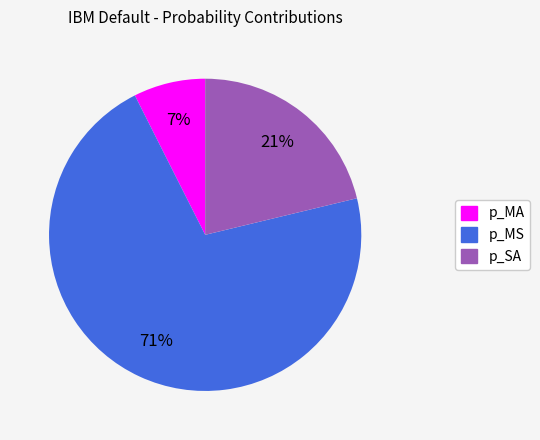

Count the number of slices in the pie.

3